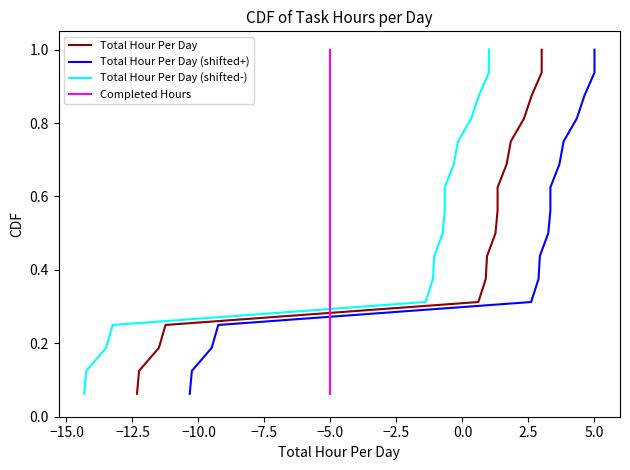

How many lines are shown in the chart?

4